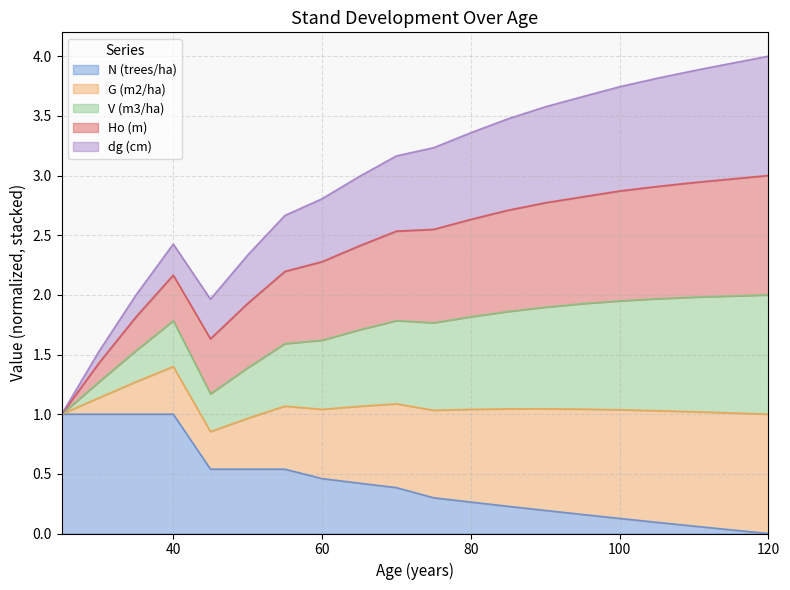

How many lines are shown in the chart?

5